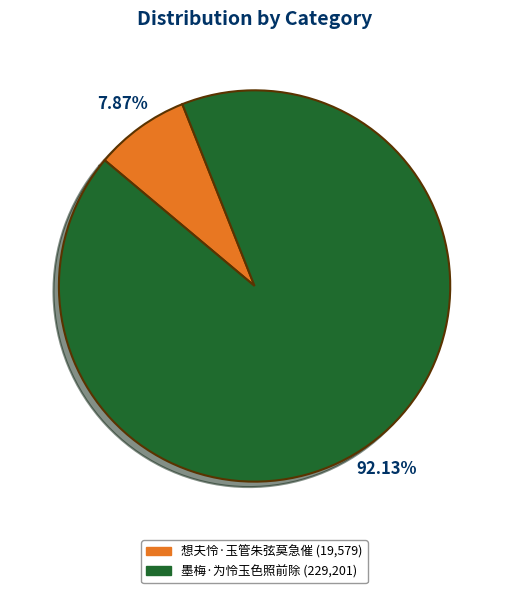

True or false: 墨梅·为怜玉色照前除 accounts for 82% of the total.

False